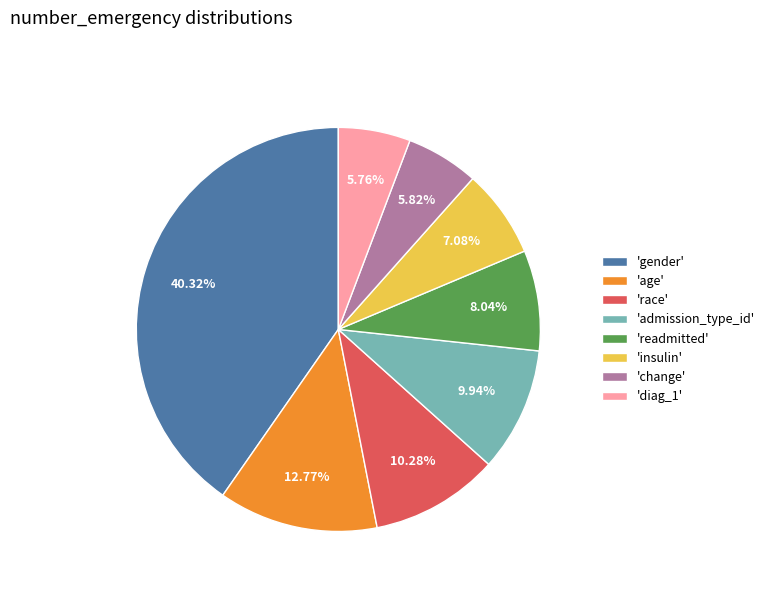

Is there a majority slice in this chart?

No